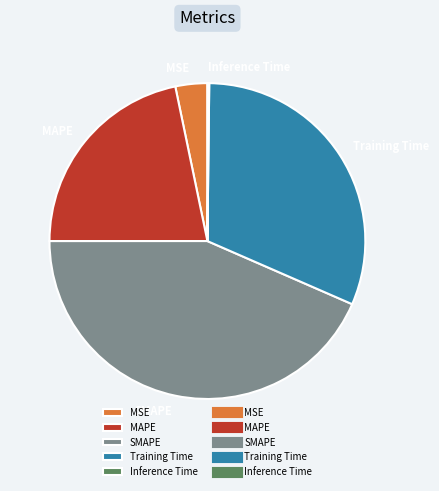

Is there a majority slice in this chart?

No